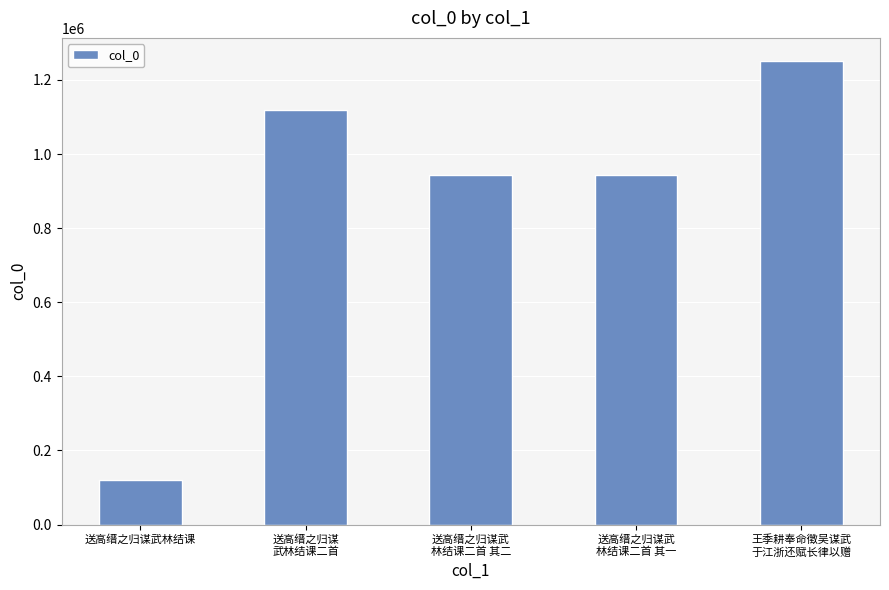

What is the difference between the second highest and minimum values?

998802